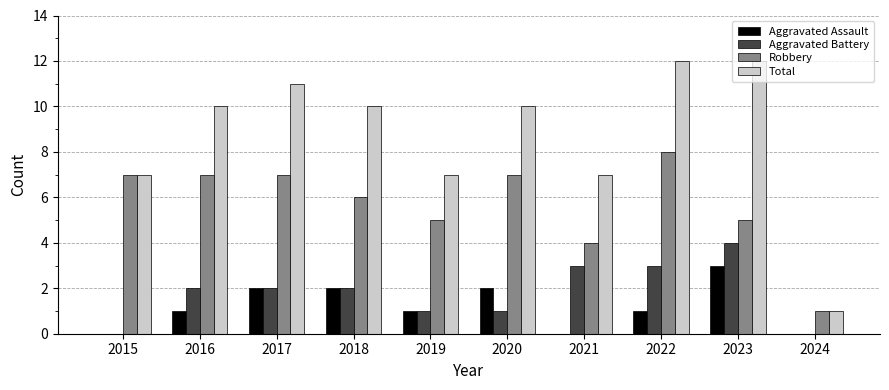

What is the difference between the Total values at 2021 and 2018?

3